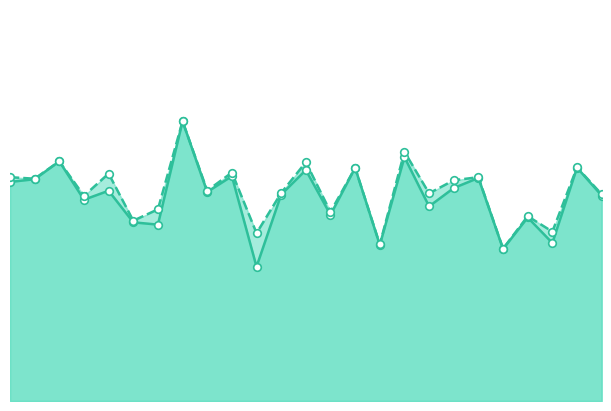

Is the value of f1 at 5 greater than the value of accuracy at 8?

No